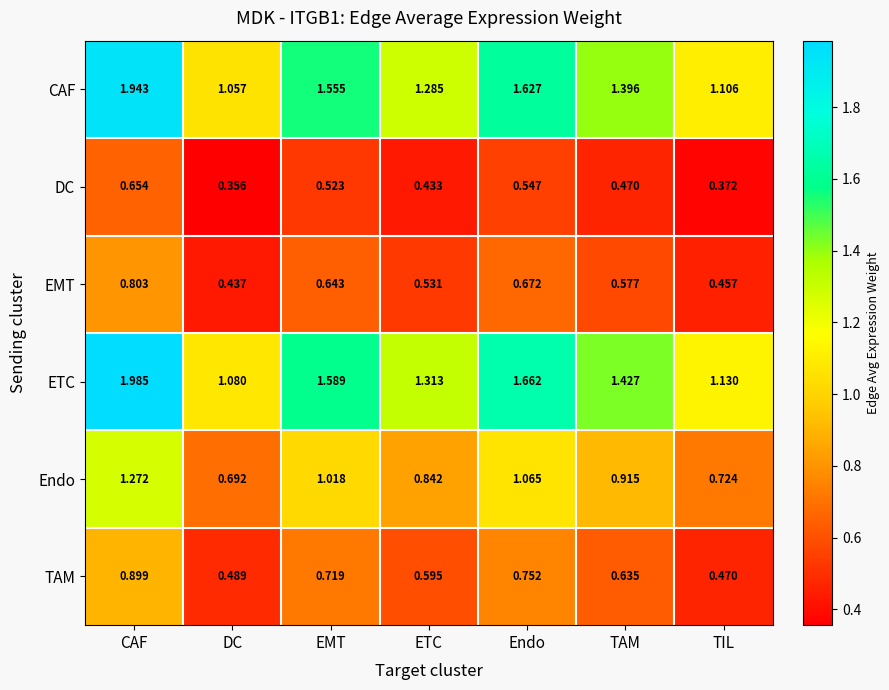

At which label is DC closest to 0?

DC